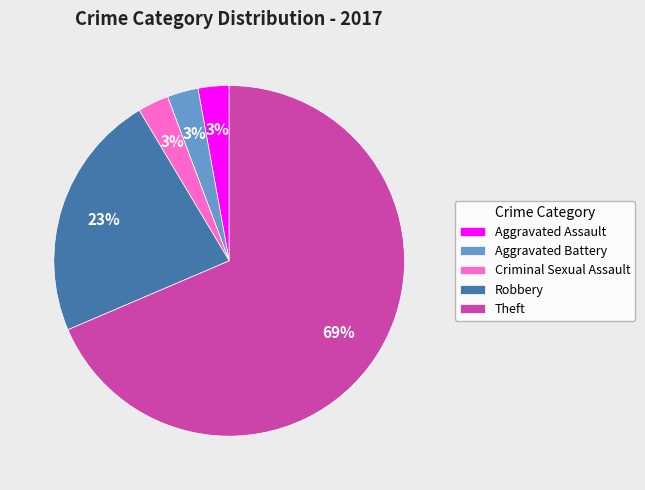

To the nearest percent, what percentage of the pie is Aggravated Assault?

3%